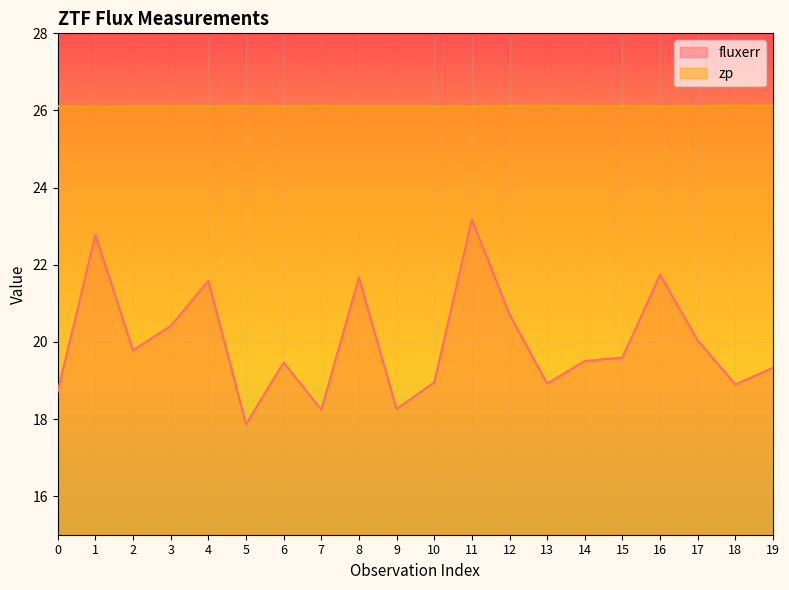

How many interior local valleys does the fluxerr series have?

6